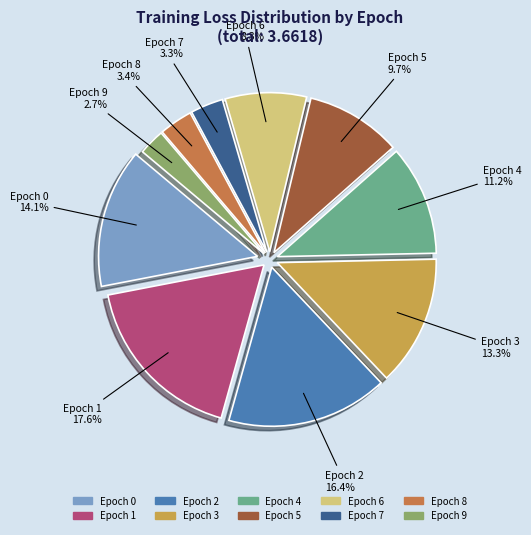

How many segments does this pie chart have?

10